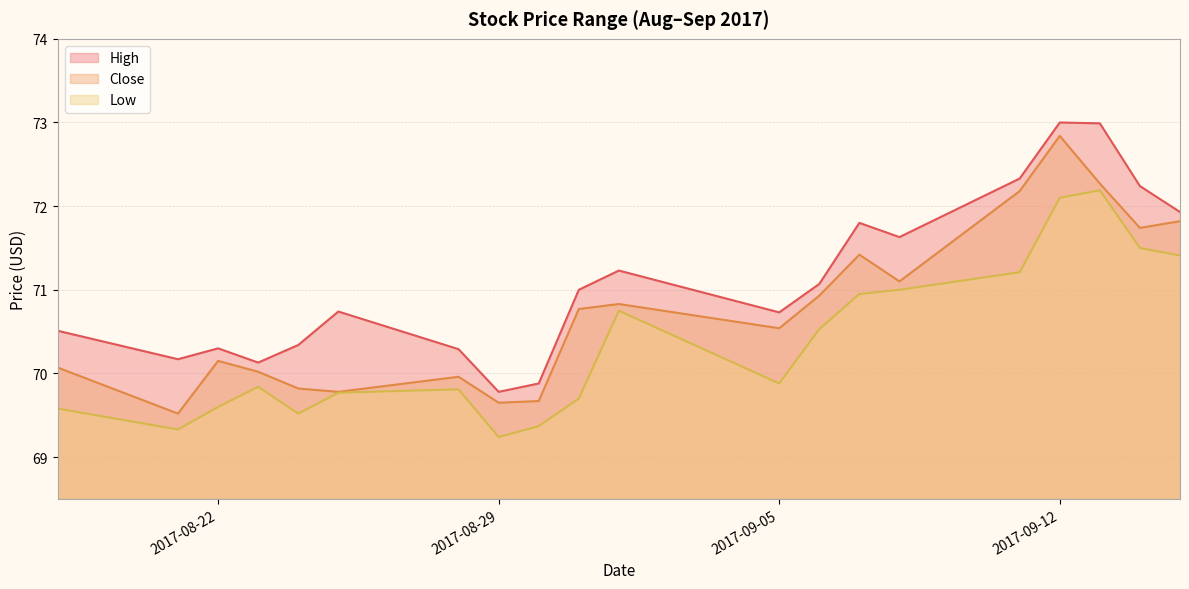

What is the difference between the maximum and minimum values in the Low series?

3.0